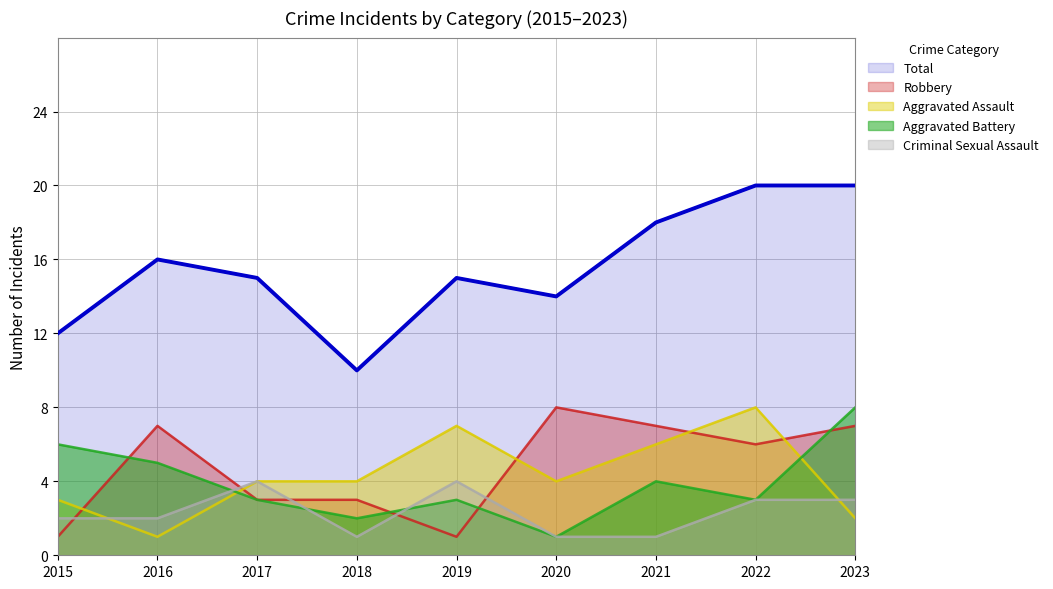

Which label corresponds to the largest value in the chart?

2022